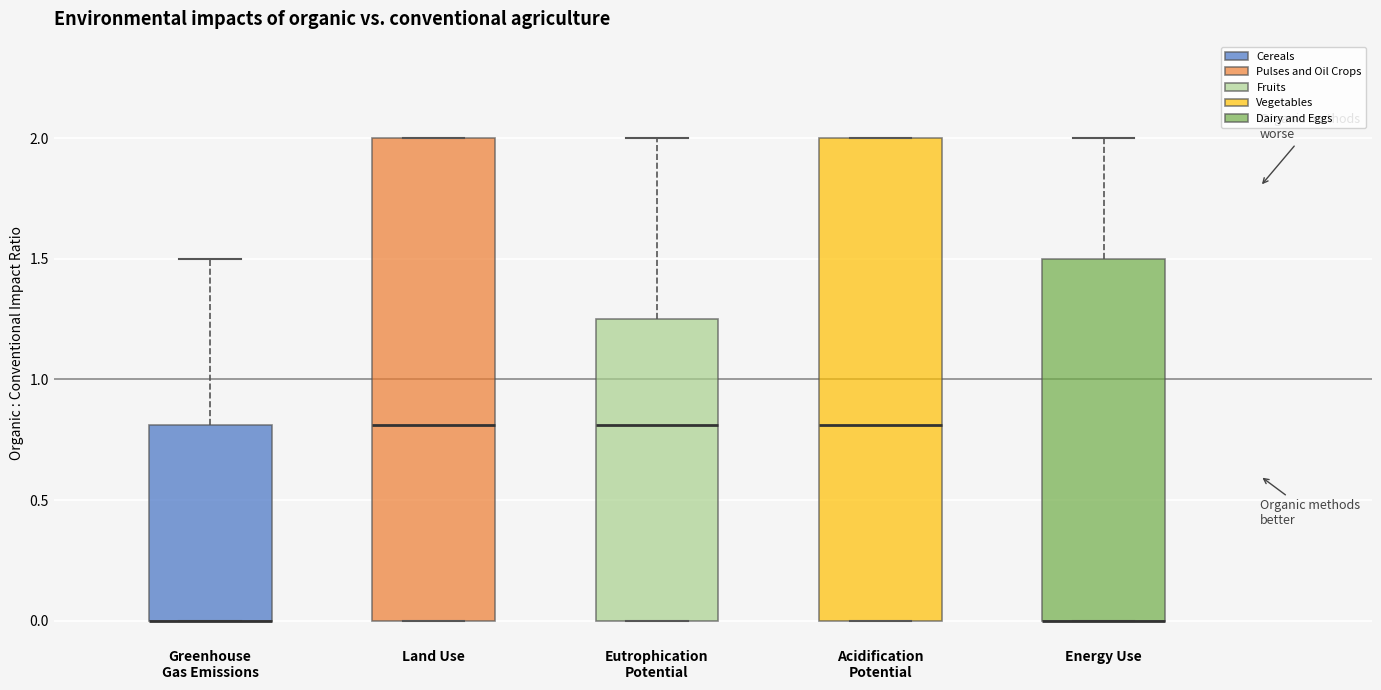

Reading left to right, read every box against the y-axis: the position of its median line, the range the box covers, and the ends of its whiskers. The values are not printed on the chart, so give them approximately, as read against the axis.

Greenhouse Gas Emissions: median 0.00 (drawn on the box's lower edge), box 0.00 to 0.80, whiskers 0.00 to 1.50
Land Use: median 0.80, box 0.00 to 2.00, whiskers 0.00 to 2.00
Eutrophication Potential: median 0.80, box 0.00 to 1.25, whiskers 0.00 to 2.00
Acidification Potential: median 0.80, box 0.00 to 2.00, whiskers 0.00 to 2.00
Energy Use: median 0.00 (drawn on the box's lower edge), box 0.00 to 1.50, whiskers 0.00 to 2.00